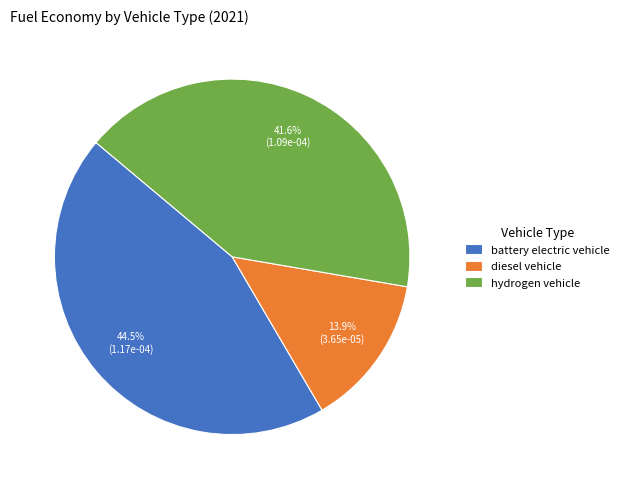

Is there a majority slice in this chart?

No